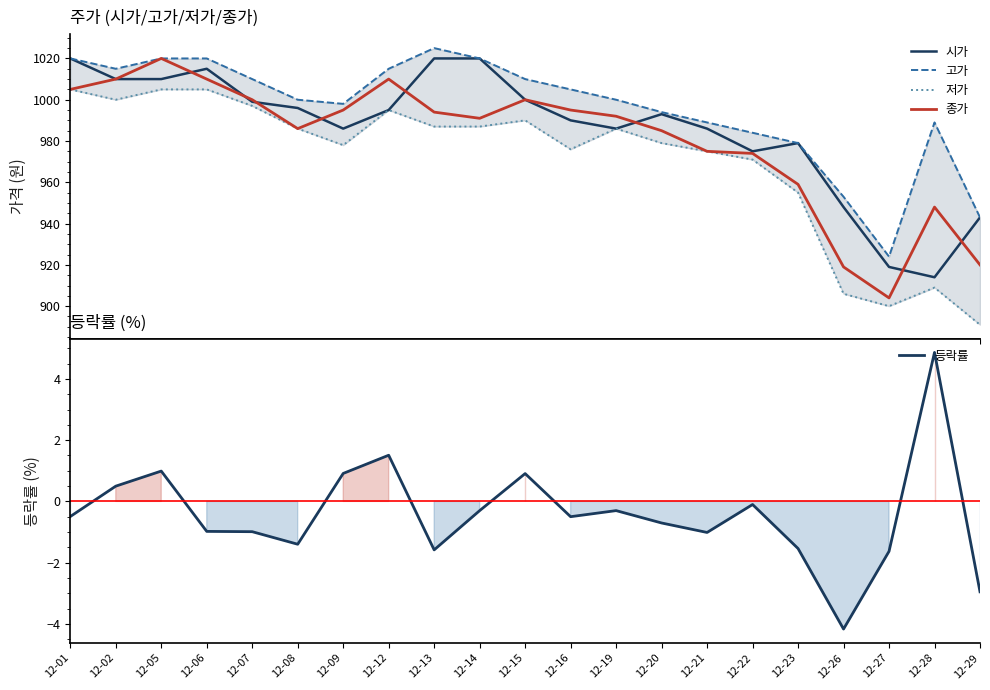

What are all the series names shown in the legend?

시가, 고가, 저가, 종가, 등락률